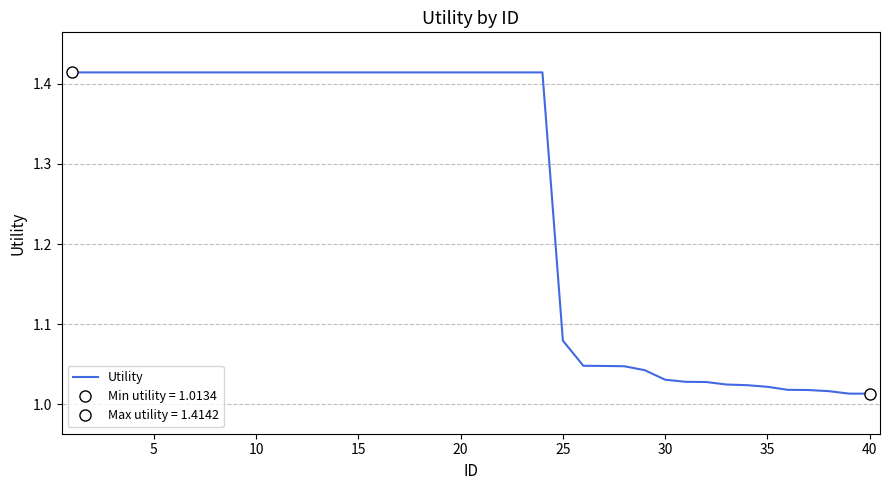

What is the difference between the maximum and minimum values?

0.4